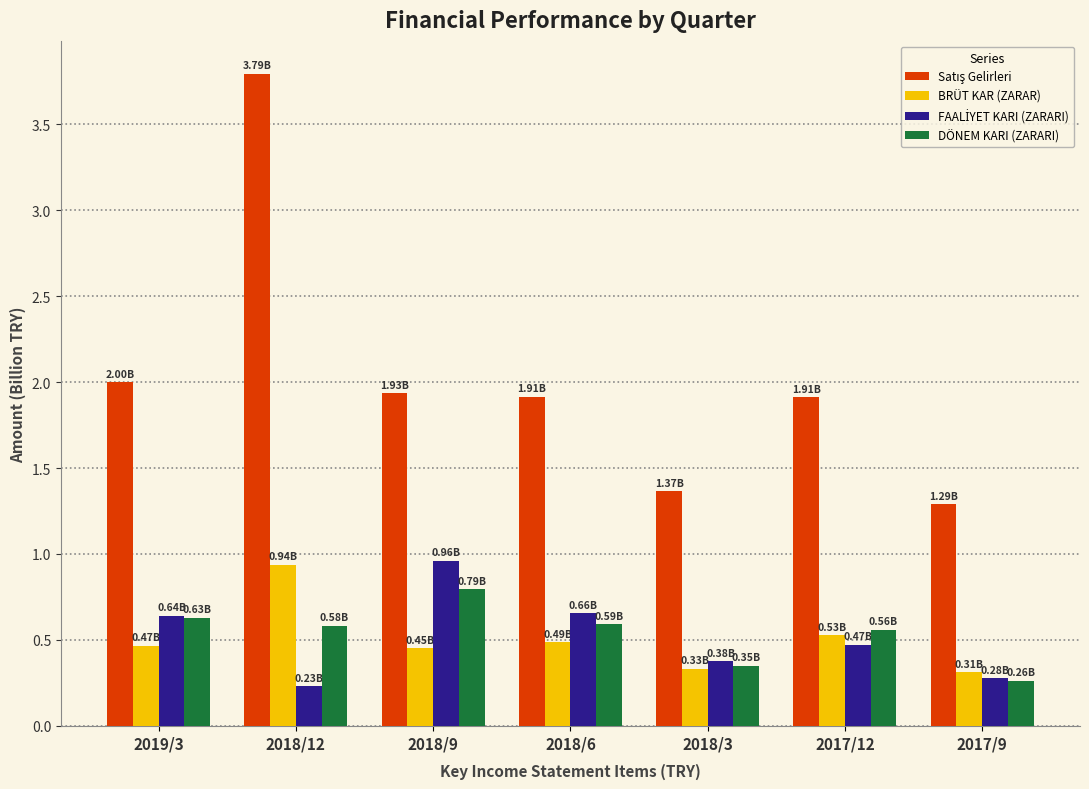

Is it true that DÖNEM KARI (ZARARI) equals 0.3 at 2017/9?

True